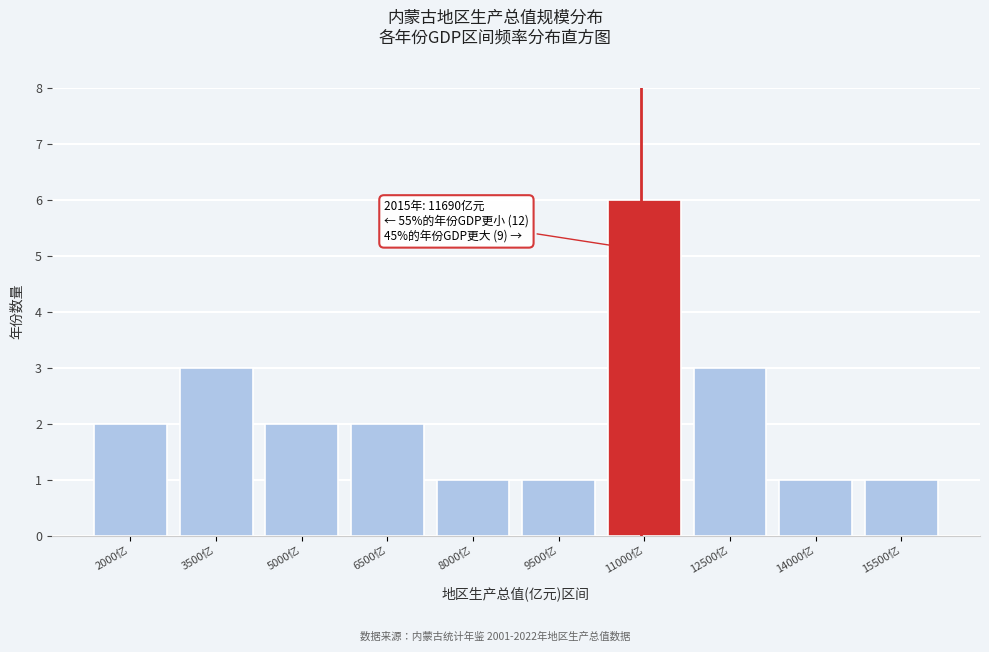

Reading left to right, list all the values displayed in this chart.

2000亿=2	3500亿=3	5000亿=2	6500亿=2	8000亿=1	9500亿=1	11000亿=6	12500亿=3	14000亿=1	15500亿=1